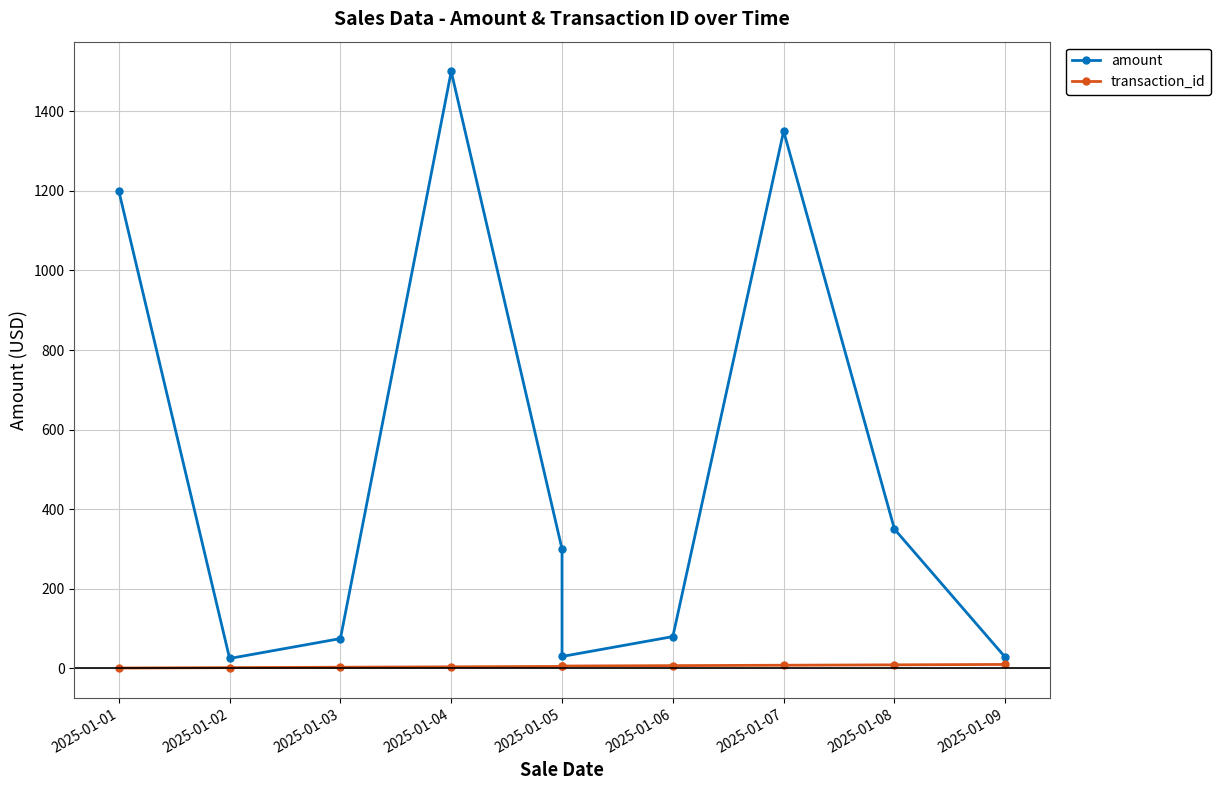

The value of transaction_id at 2025-01-02 is 3. True or false?

False